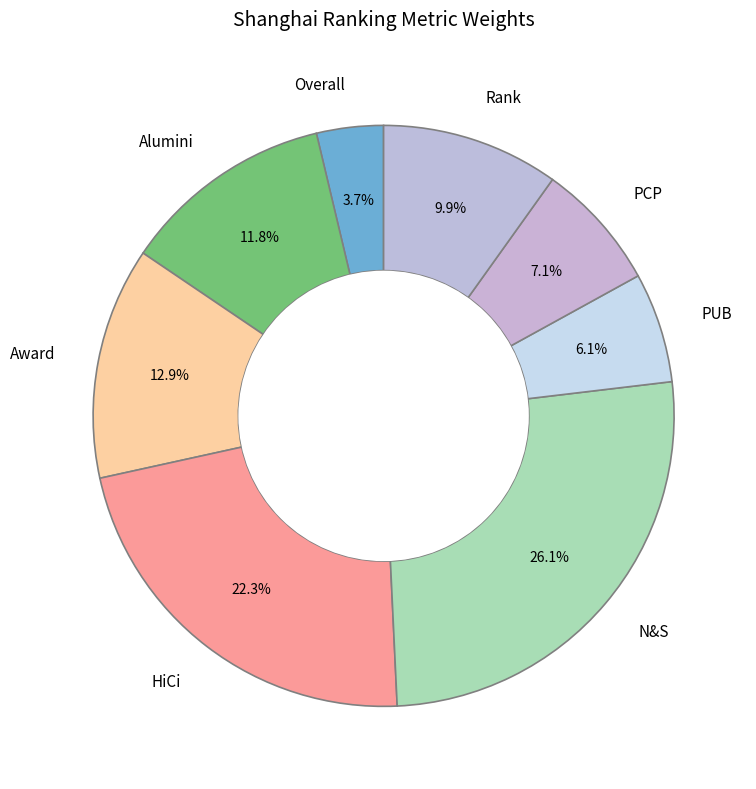

The Alumini slice represents 1% of the pie. True or false?

False